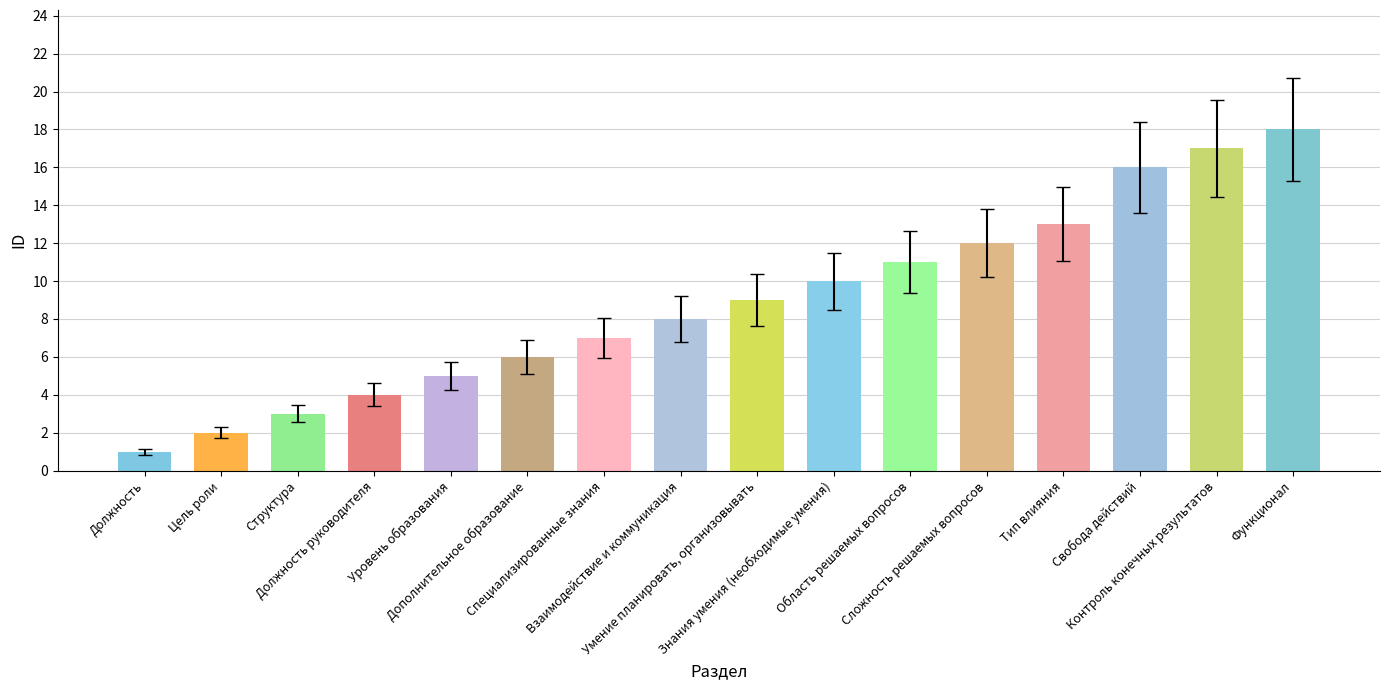

List the labels in order of value, smallest first.

Должность, Цель роли, Структура, Должность руководителя, Уровень образования, Дополнительное образование, Специализированные знания, Взаимодействие и коммуникация, Умение планировать, организовывать, Знания умения (необходимые умения), Область решаемых вопросов, Сложность решаемых вопросов, Тип влияния, Свобода действий, Контроль конечных результатов, Функционал